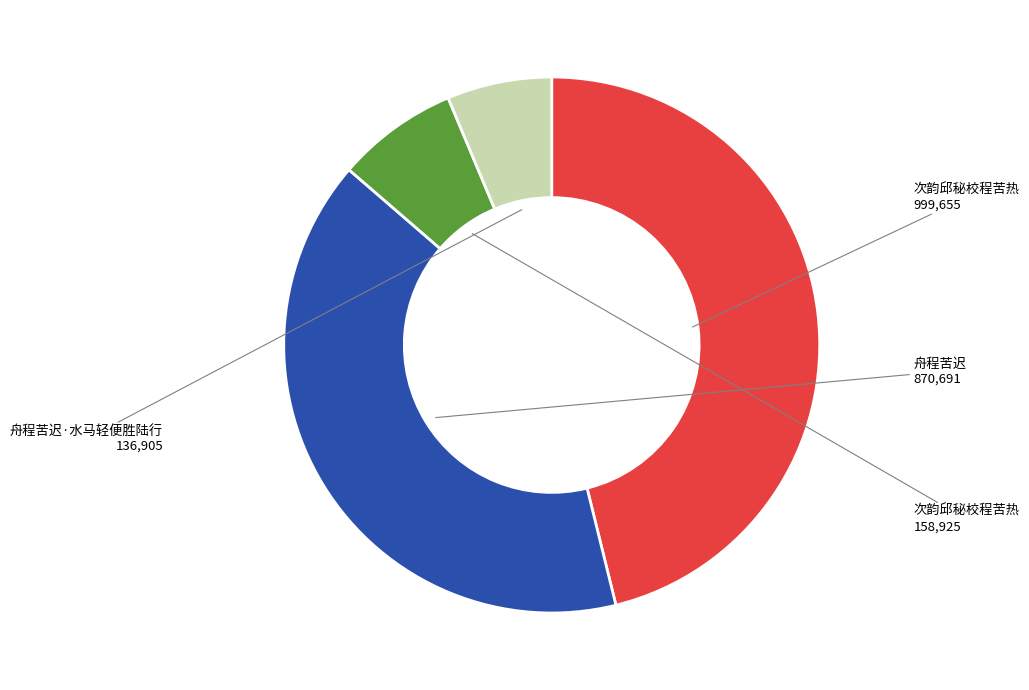

Does any single category account for the majority?

No